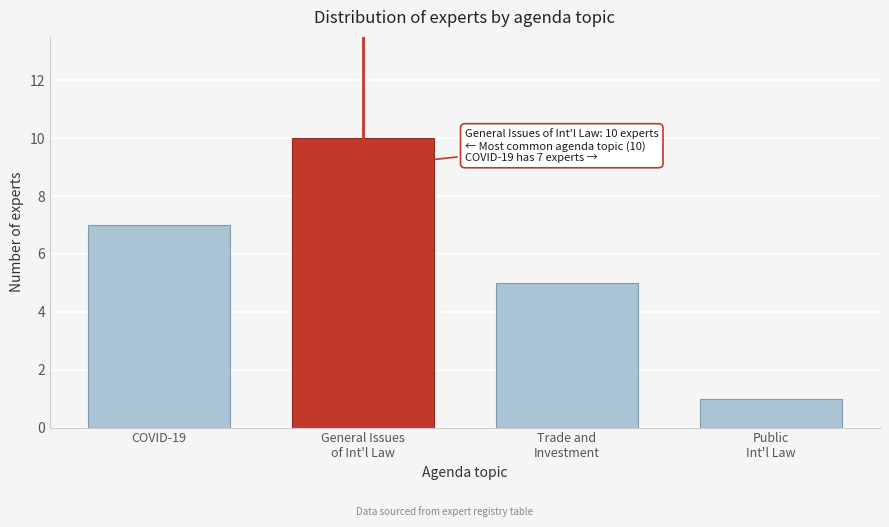

Reading left to right, what are all the values shown in this chart?

7	10	5	1